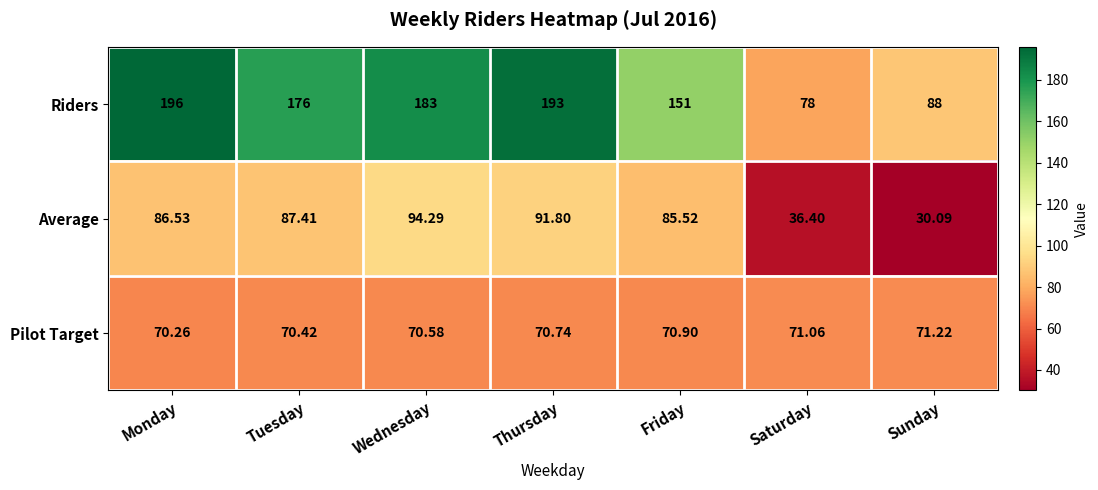

Which series has the widest spread of values?

Riders